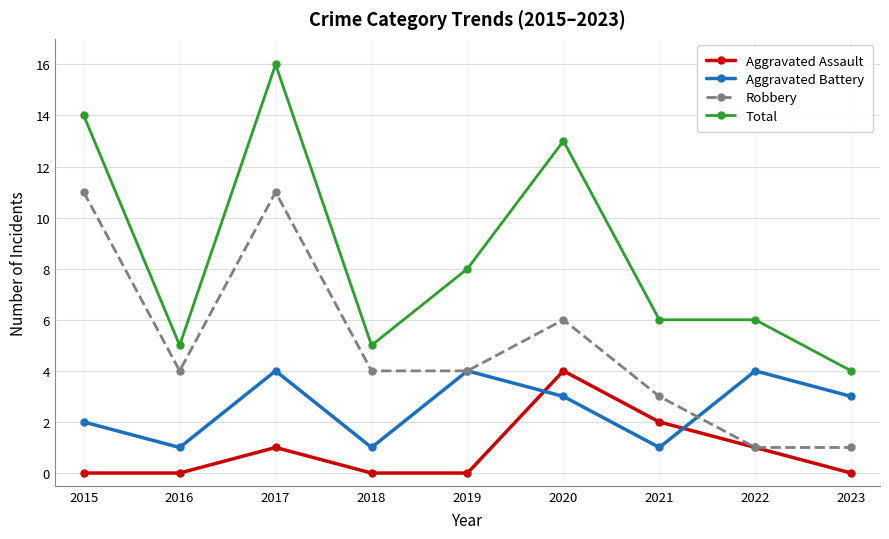

Which series ends up on top after the final intersection of Aggravated Battery and Aggravated Assault?

Aggravated Battery